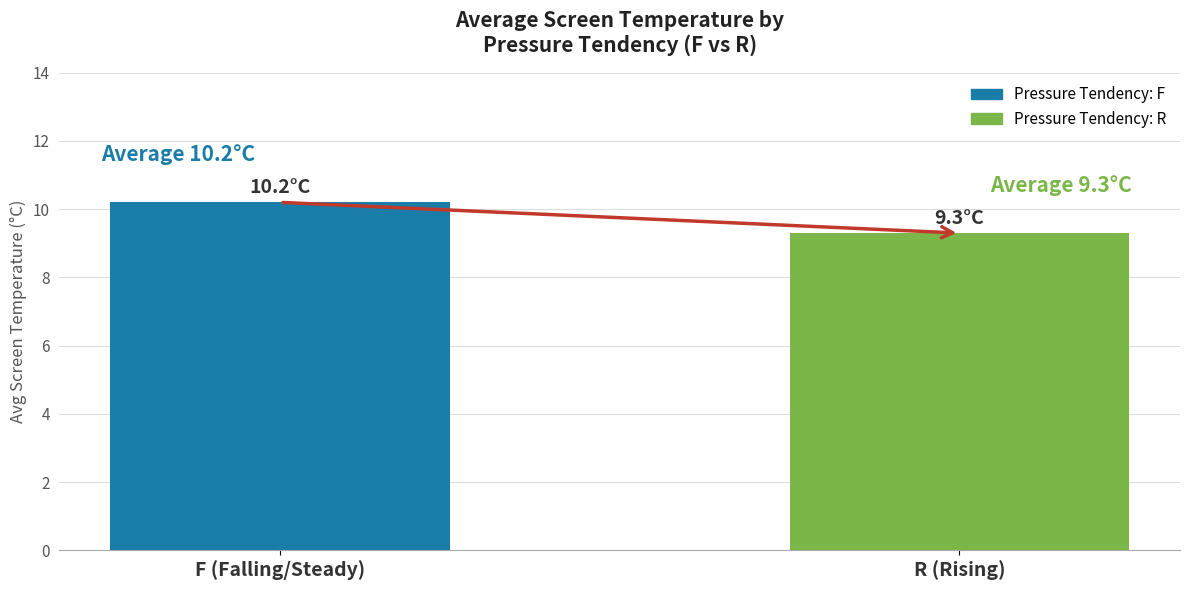

What is the label of the 2nd bar from the right?

F (Falling/Steady)